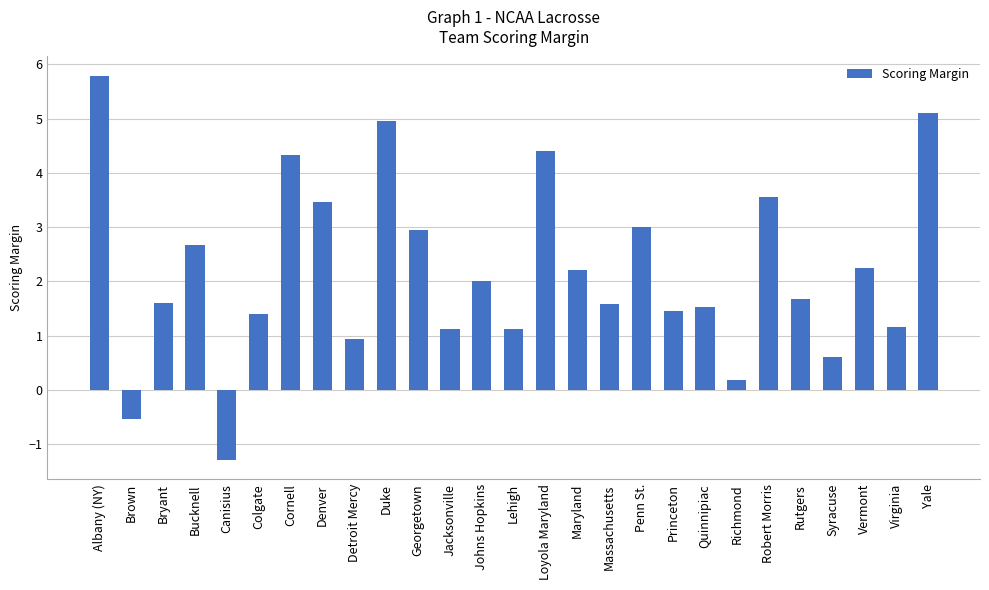

How many data points does each series have?

27